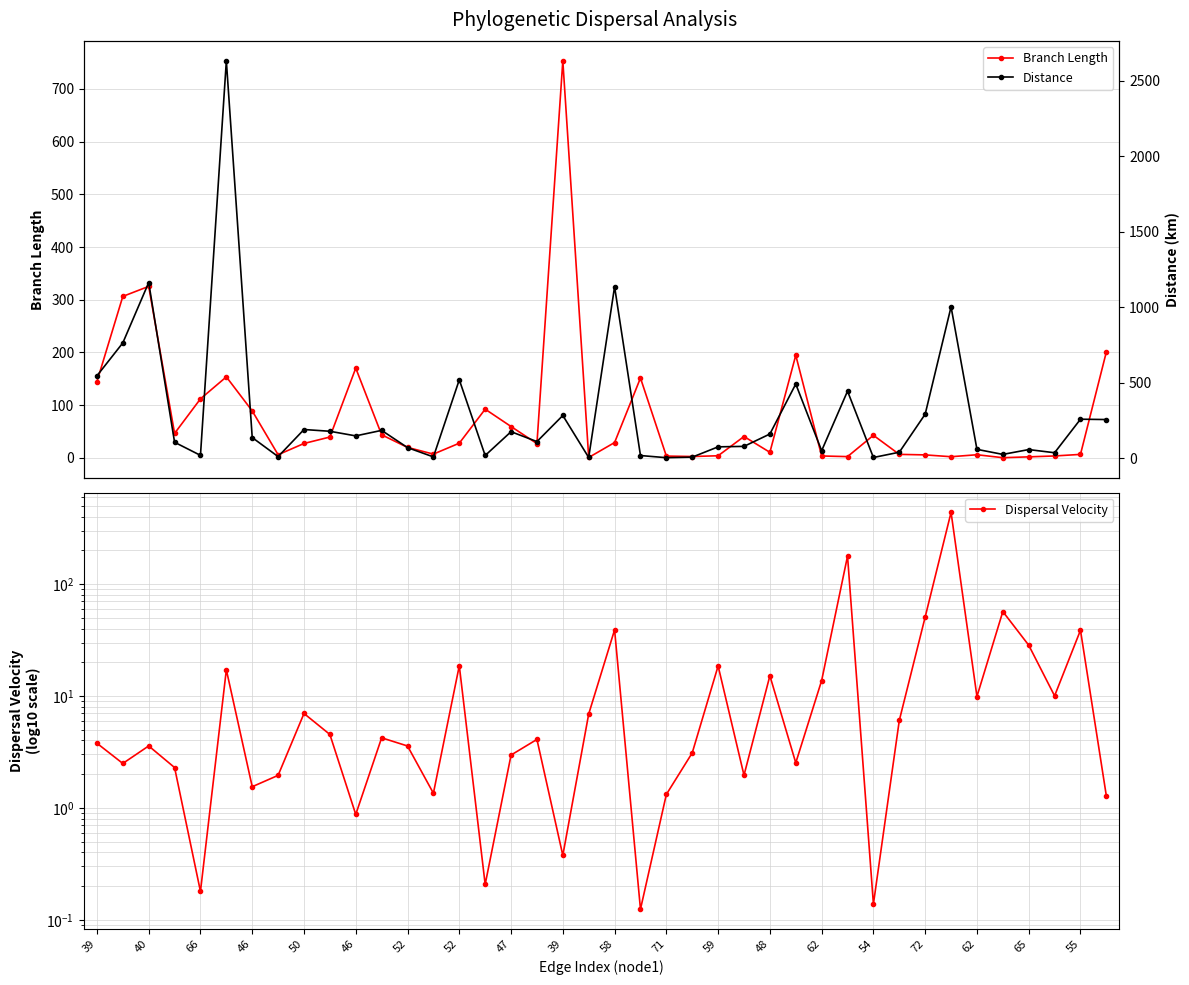

How many values in the Branch Length series exceed 27?

22